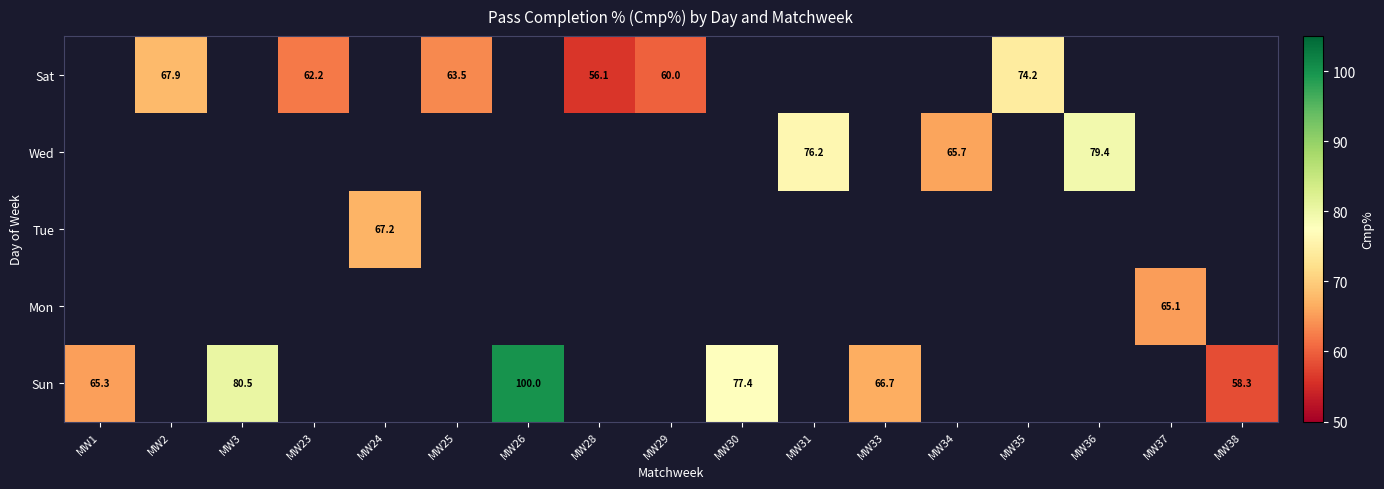

Is it true that Tue equals 33.9 at MW24?

False